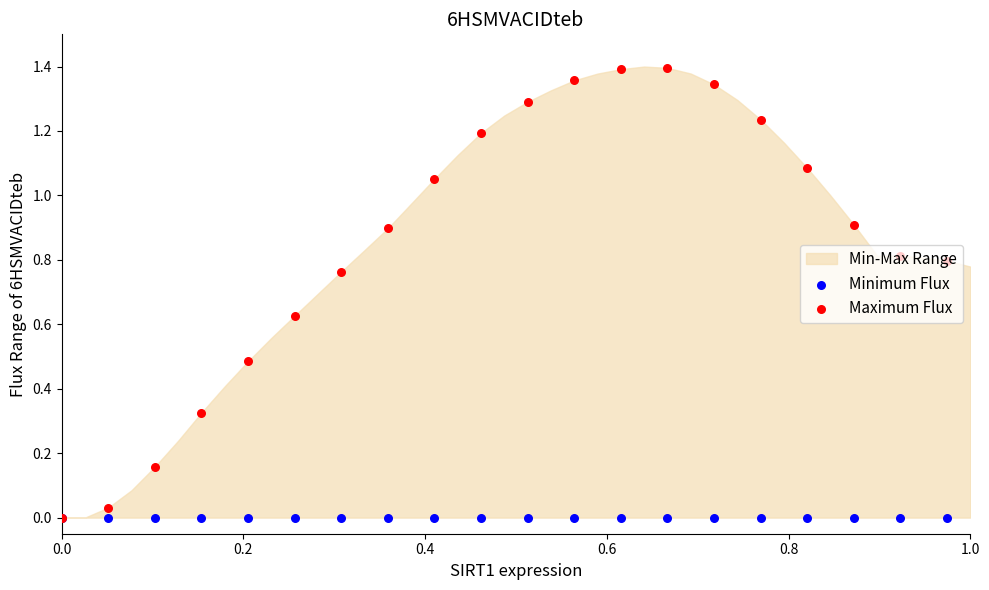

Is the value of Maximum Flux at 9 greater than the value of Minimum Flux at 14?

Yes